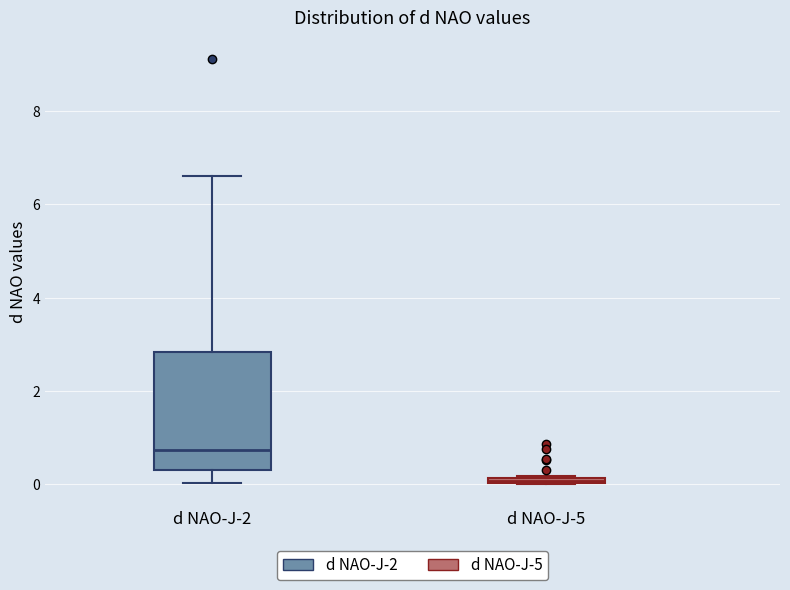

Comparing the boxes themselves (not the whiskers), which one is the tallest?

d NAO-J-2